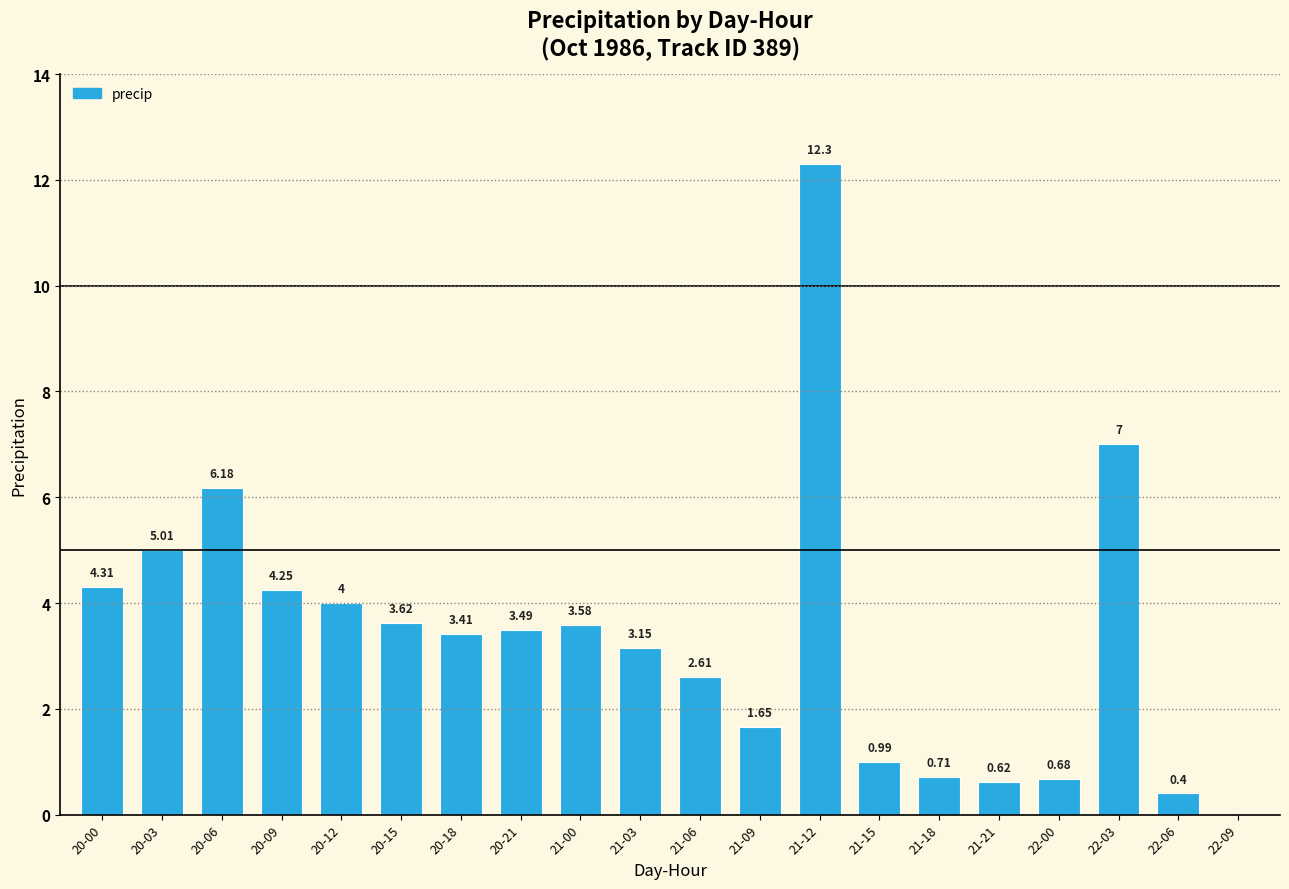

How many data points are above 3?

12